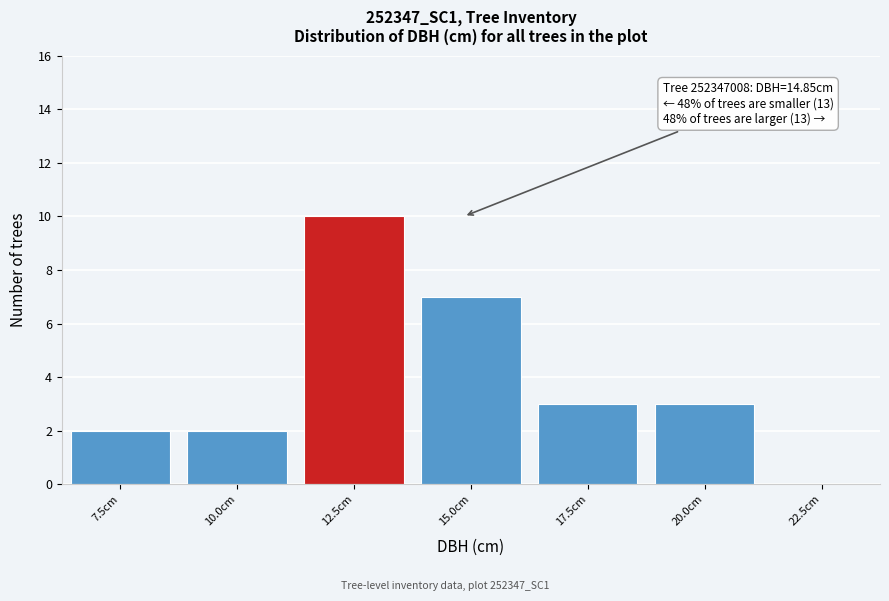

Reading left to right, extract all data points from this chart.

7.5cm=2	10.0cm=2	12.5cm=10	15.0cm=7	17.5cm=3	20.0cm=3	22.5cm=0